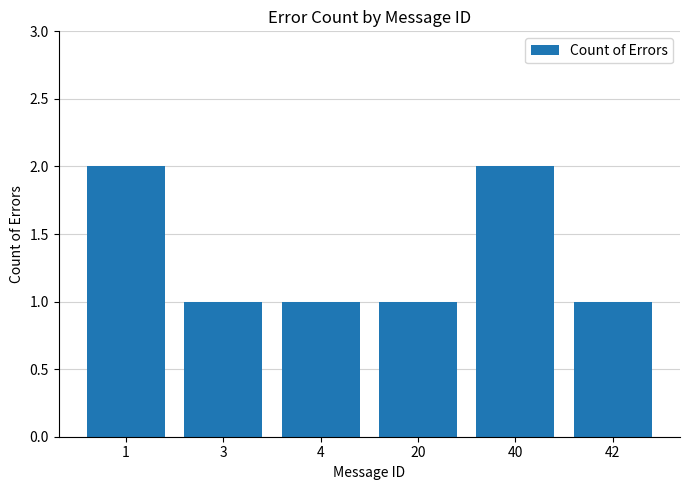

Reading left to right, extract all data points from this chart.

2	1	1	1	2	1